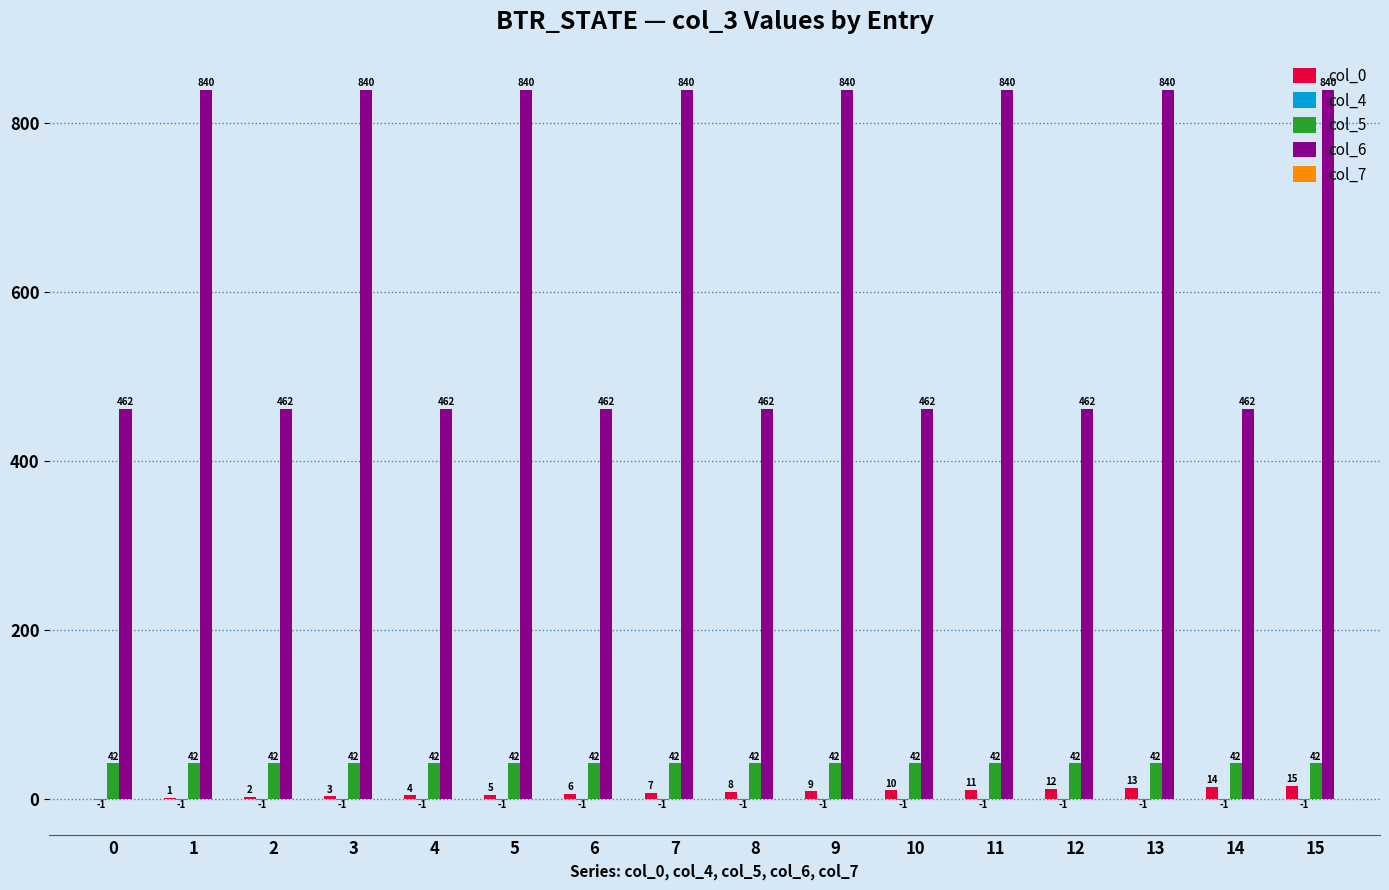

The col_0 series shows 7 at 7. True or false?

True